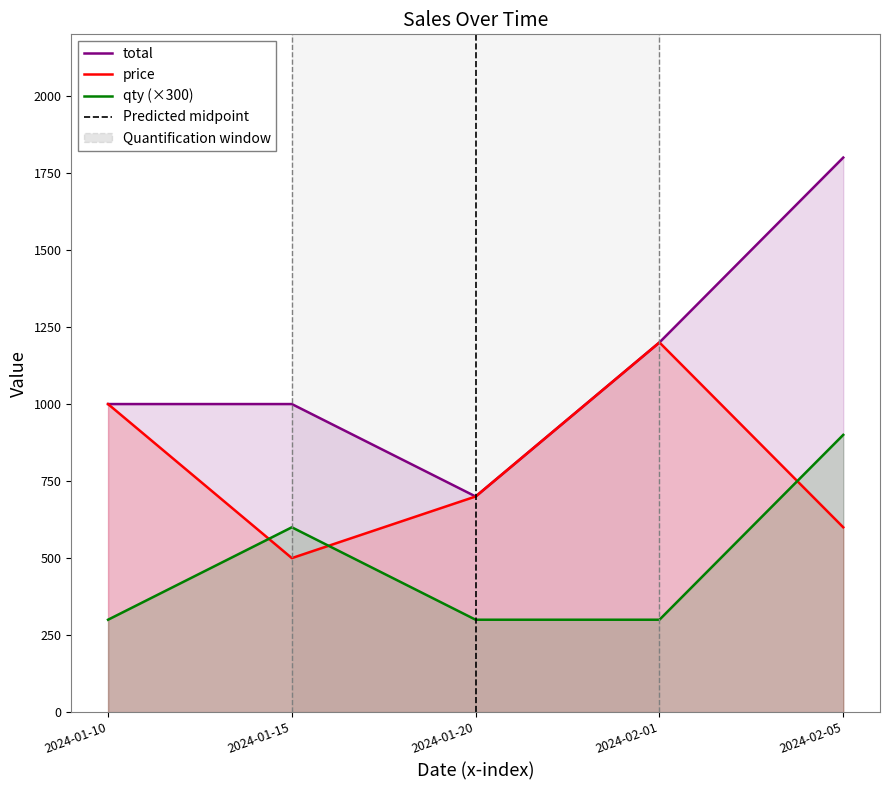

Reading right to left, list all the values displayed in this chart.

price: 600	1200	700	500	1000
total: 1800	1200	700	1000	1000
qty: 900	300	300	600	300